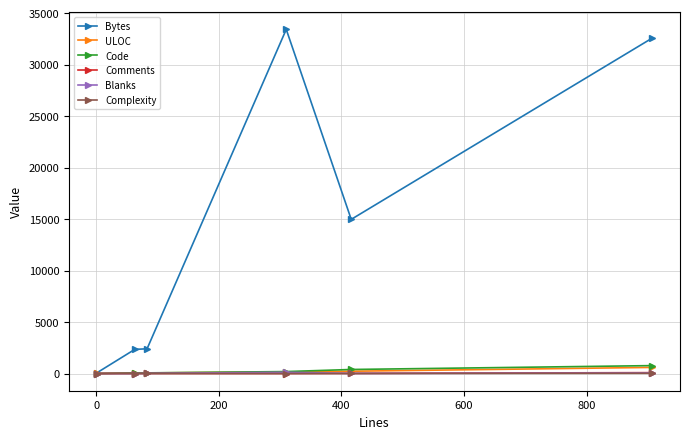

Count the number of categories in the chart.

6